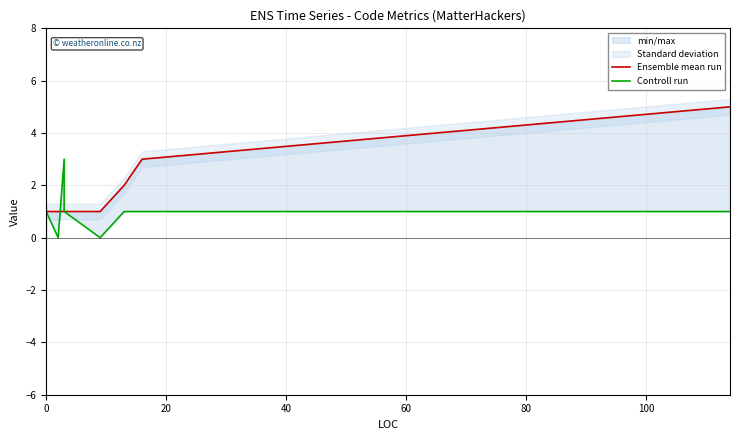

How many intersections are there between Controll run and Ensemble mean run?

1